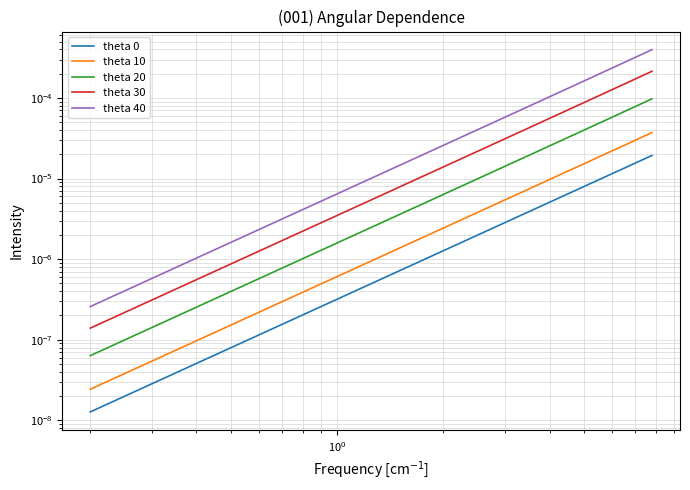

Which series has the largest total across all categories?

theta 40